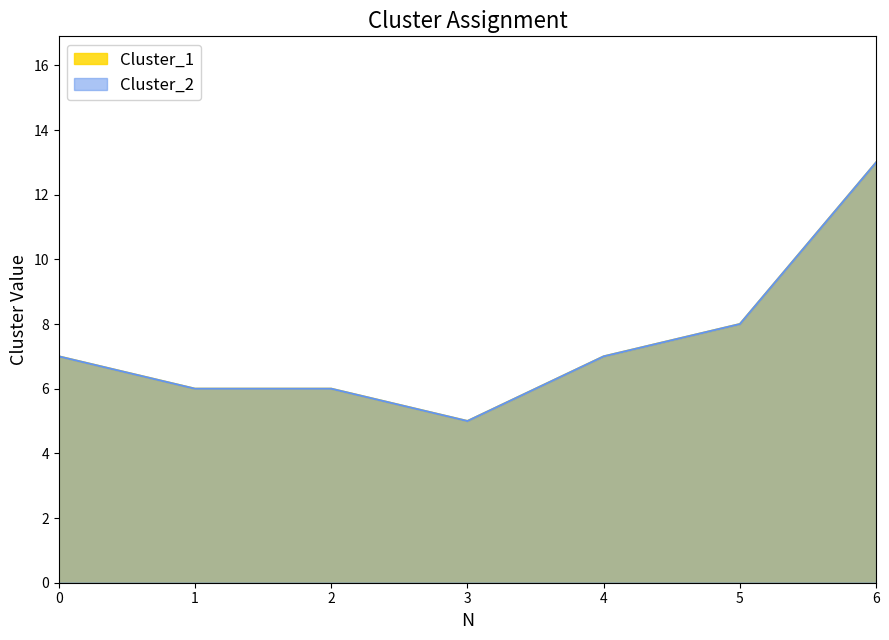

What is the average value of the Cluster_1 series?

7